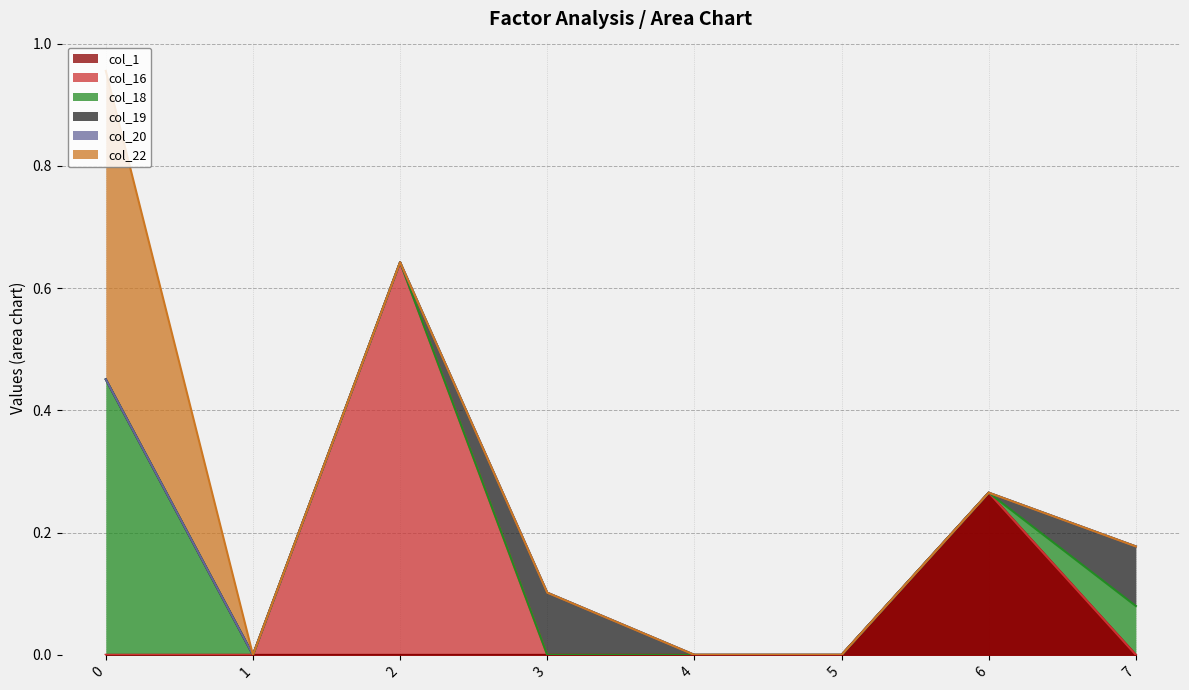

Does the chart display data point markers on the line(s)?

No